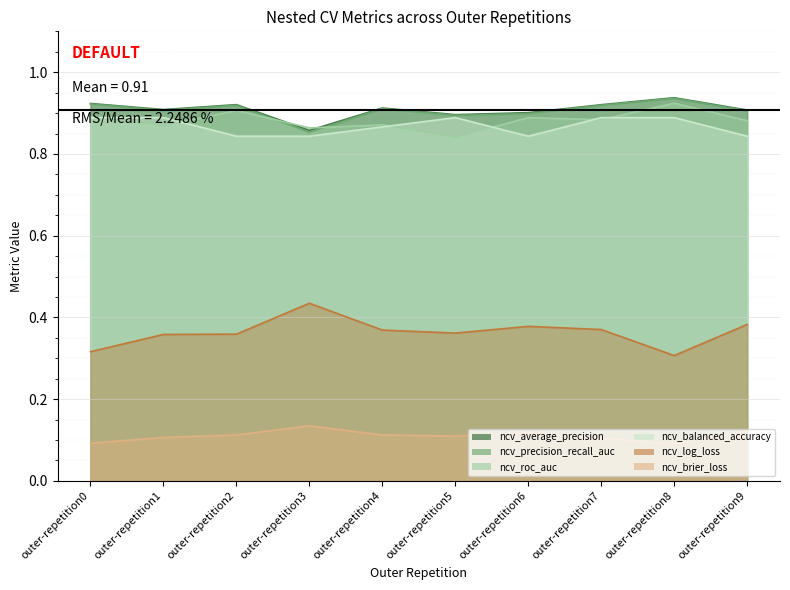

True or false: ncv_log_loss and ncv_precision_recall_auc intersect in this chart.

False